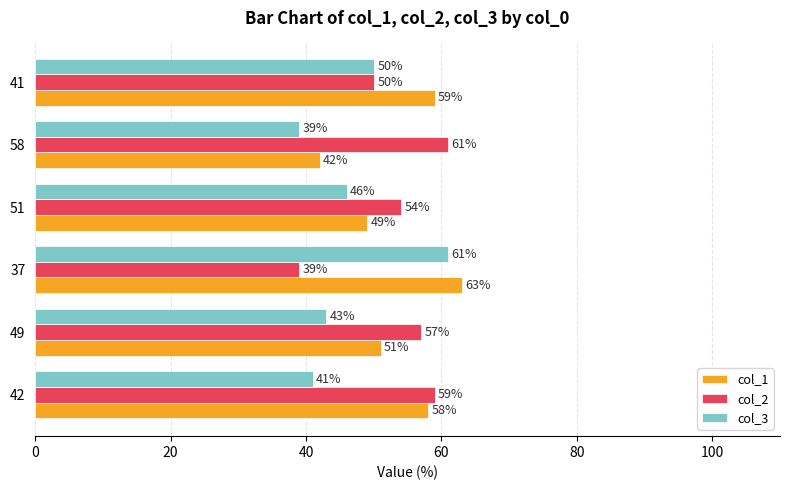

Rank the categories by col_2 value from lowest to highest.

37, 41, 51, 49, 42, 58